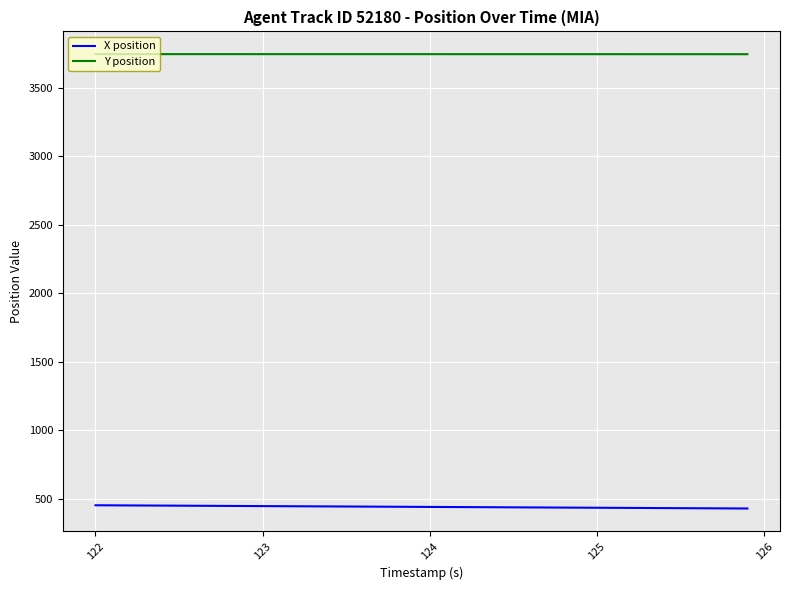

True or false: X position and Y position intersect in this chart.

False